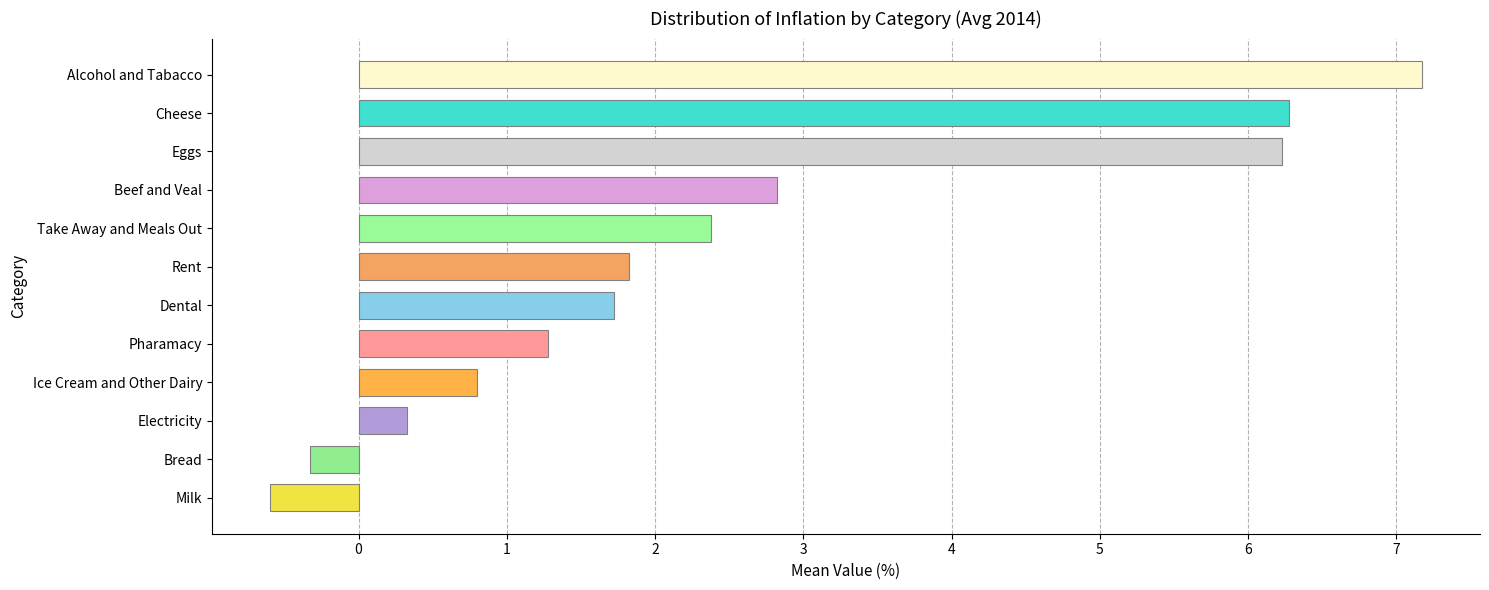

What value does the data have at Rent?

1.8